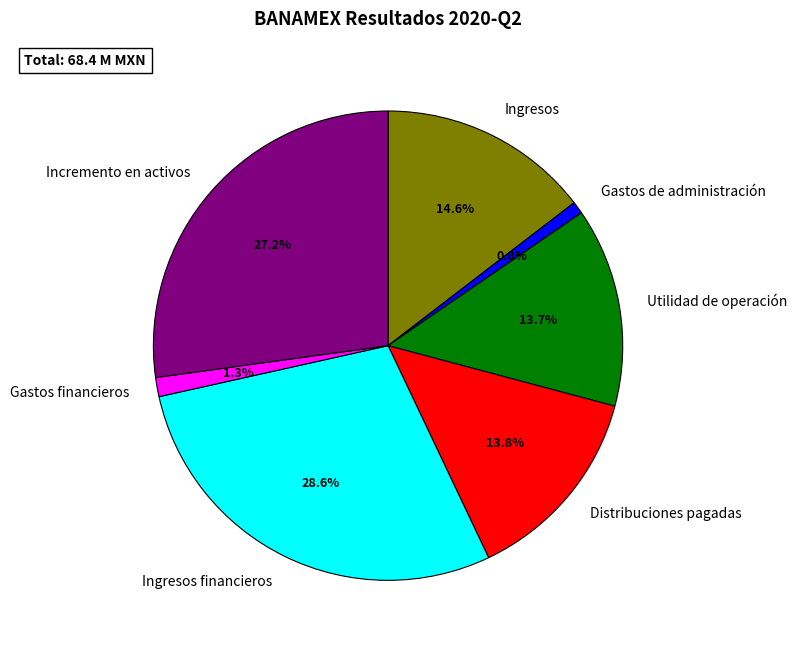

Which has a higher value, Ingresos financieros or Gastos de administración?

Ingresos financieros